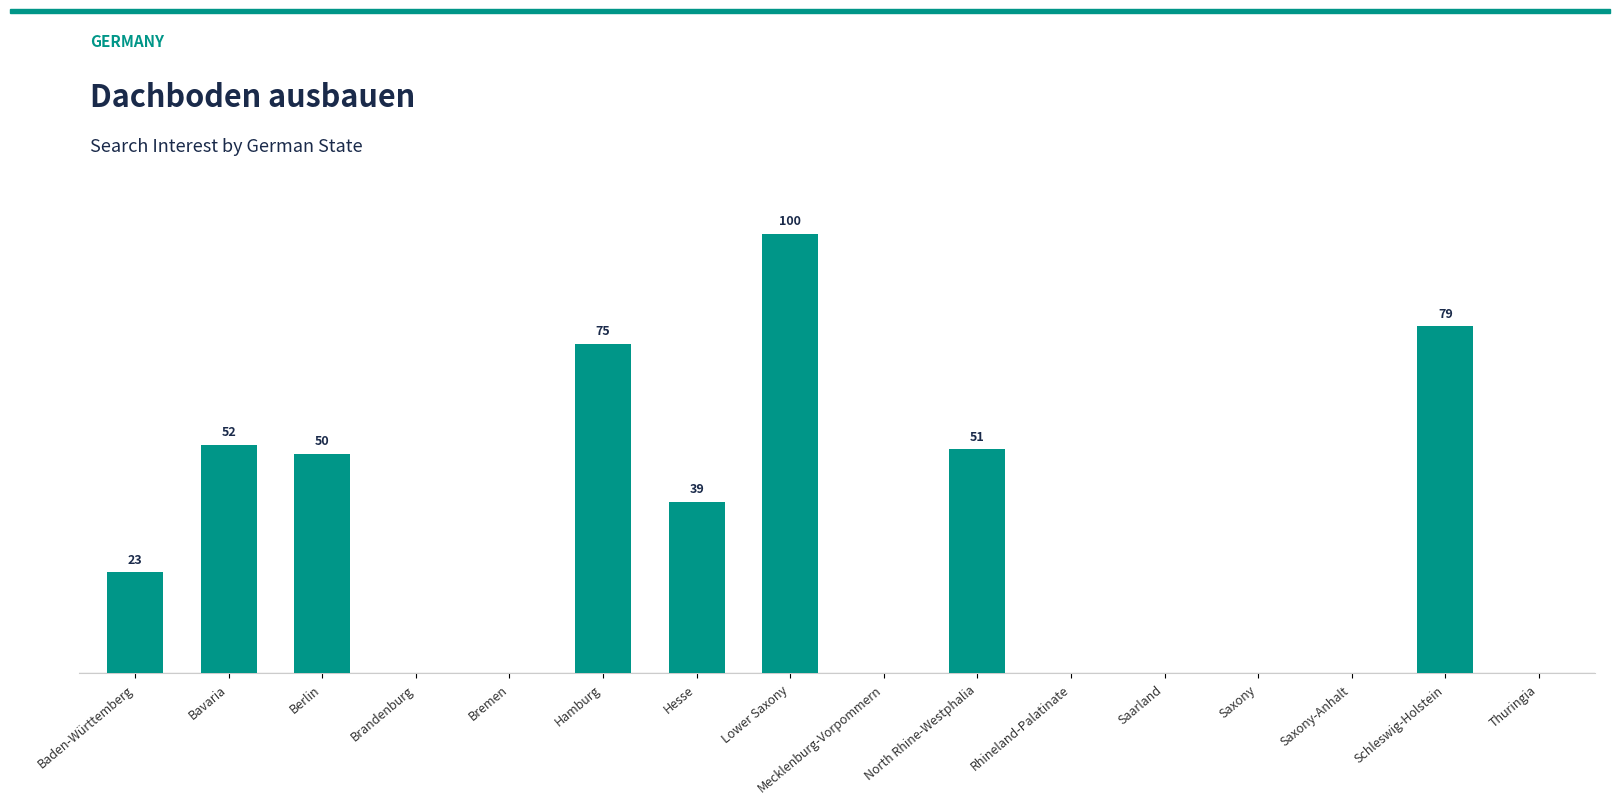

Where is the data nearest to the value 50?

Berlin